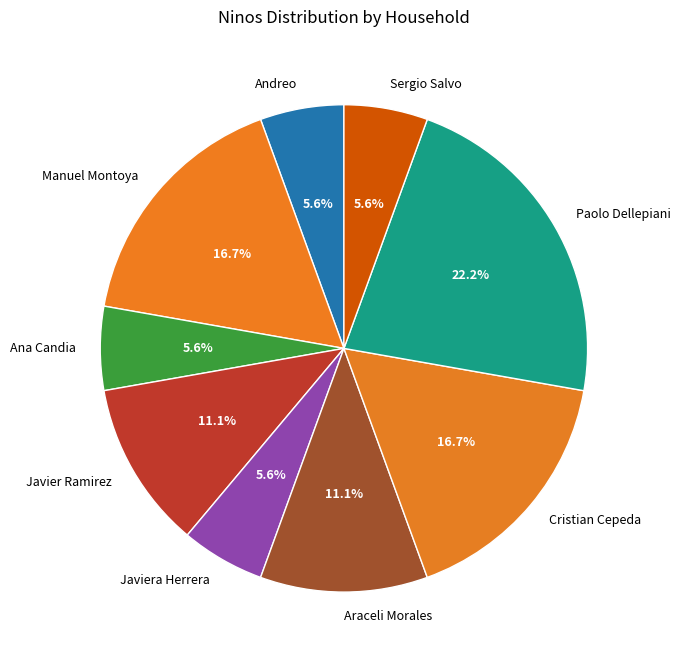

The Andreo slice represents 1% of the pie. True or false?

False